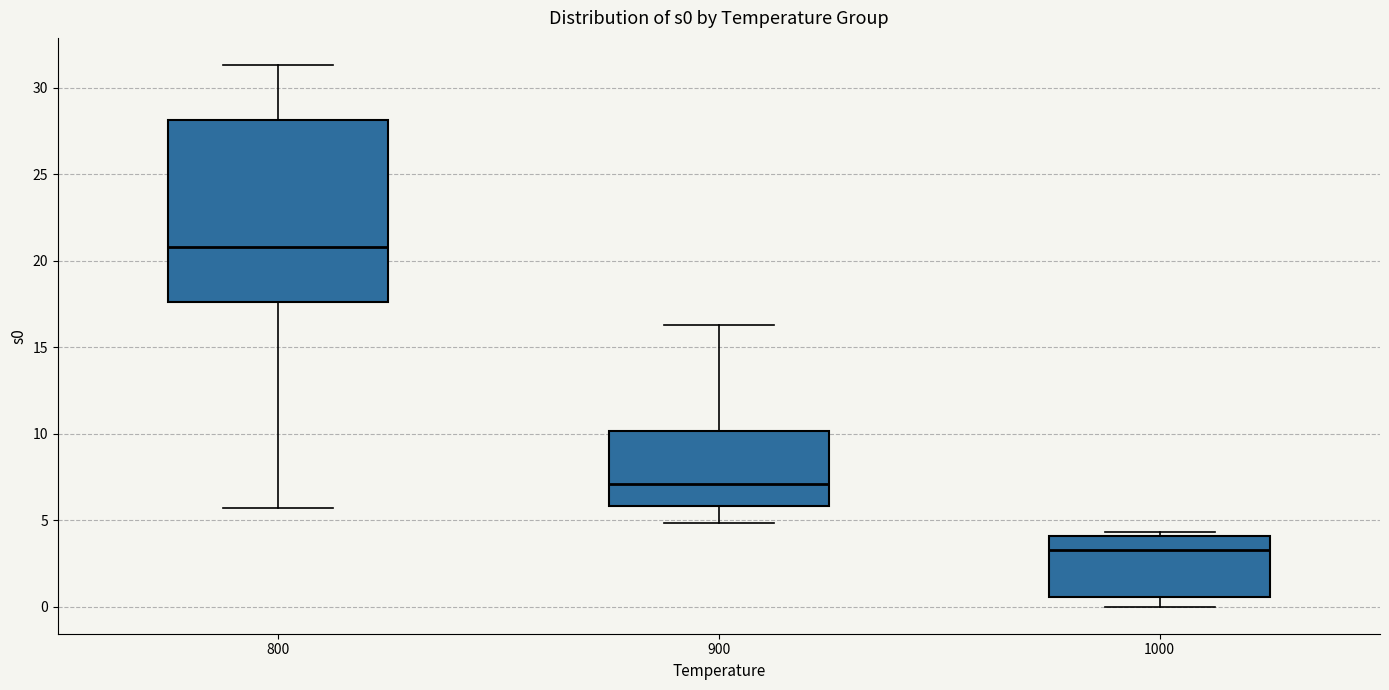

Which box has the highest median line?

800